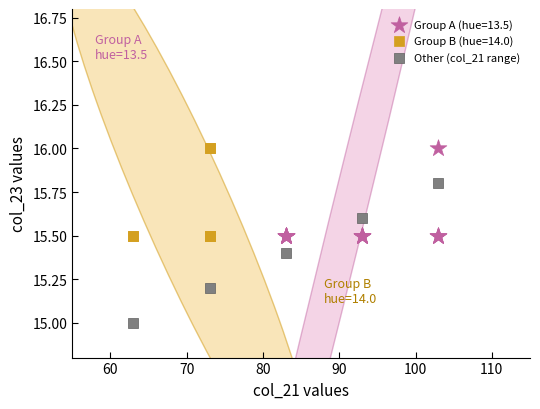

Which series has the widest spread of Y values?

Other (col_21 range)